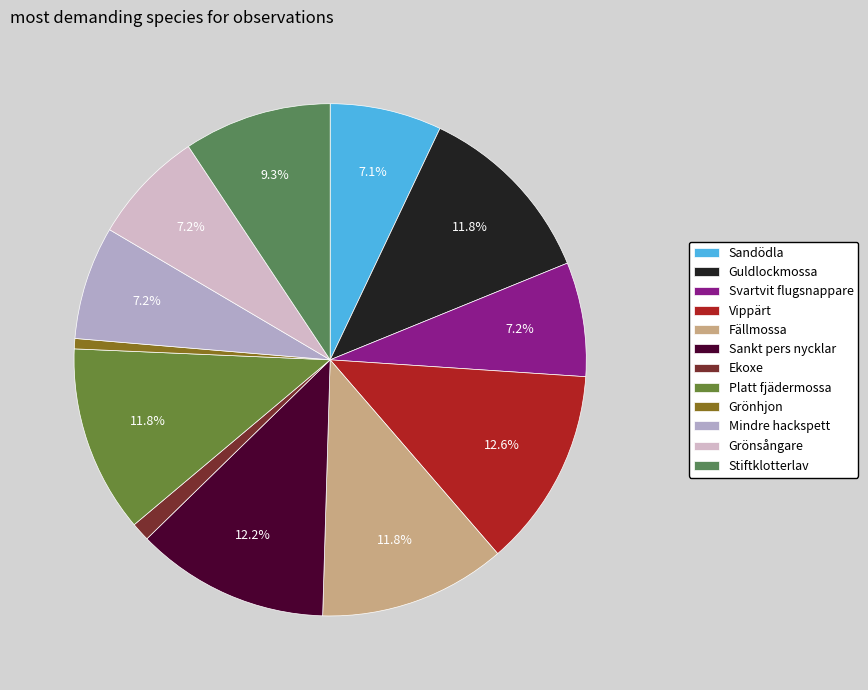

What percentage is NOT represented by Sankt pers nycklar?

87.8%